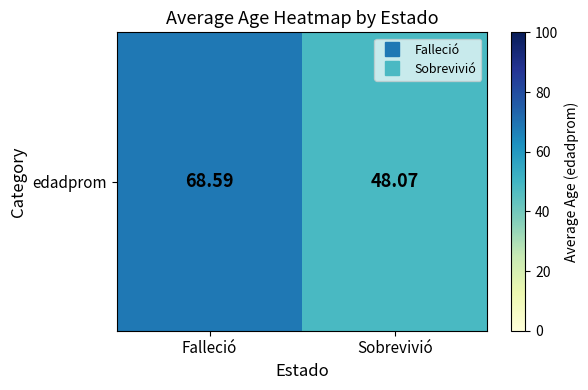

How many data points are less than 68?

1